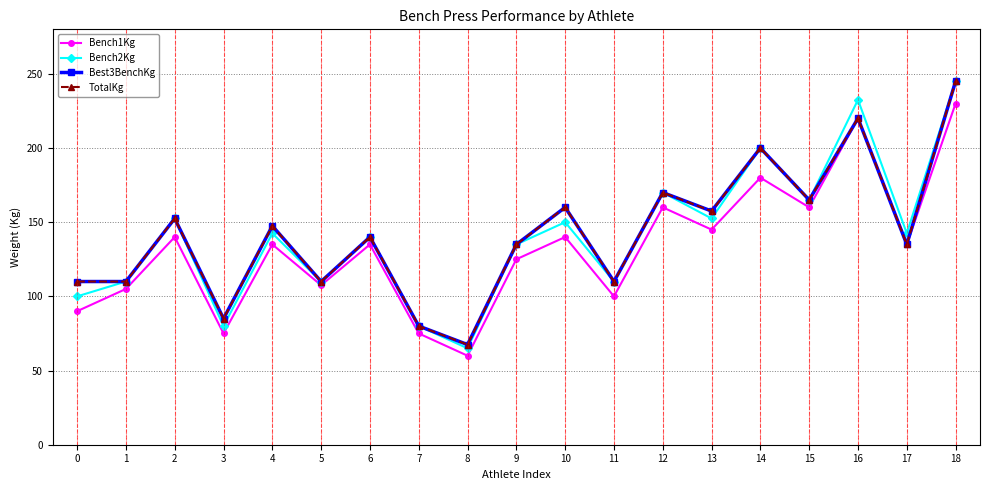

Which label corresponds to the smallest value in the chart?

8